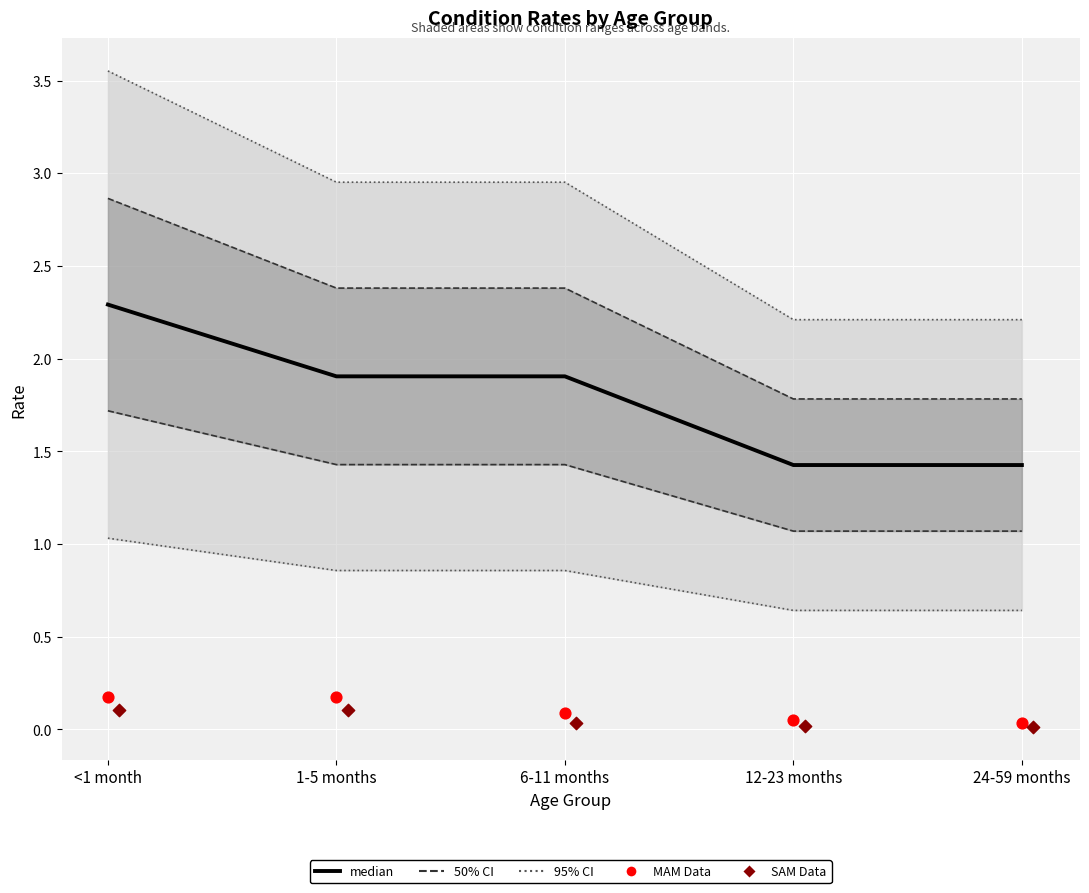

Is the value of median (Diarrhoea) at <1 month greater than the value of SAM (Data) at 1-5 months?

Yes